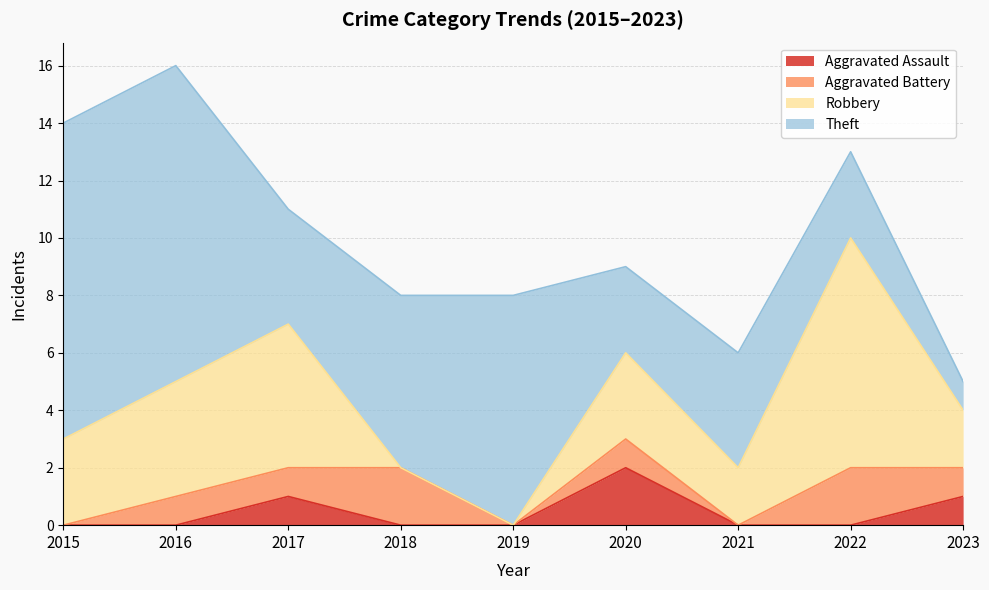

At 2023, list the series in order from smallest to largest.

Aggravated Assault, Aggravated Battery, Theft, Robbery